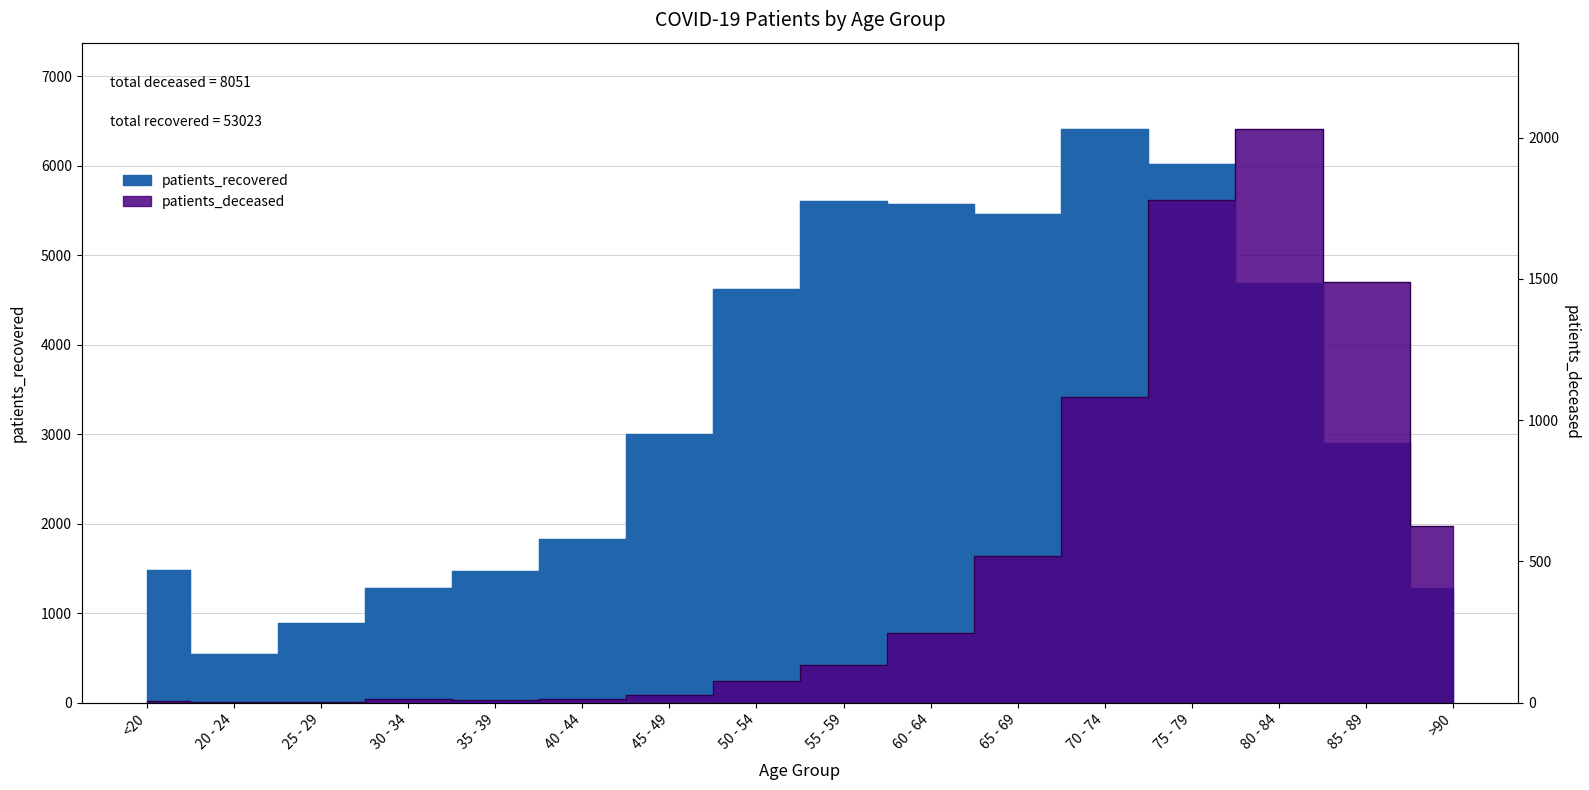

Which series has the largest range (max minus min)?

patients_recovered